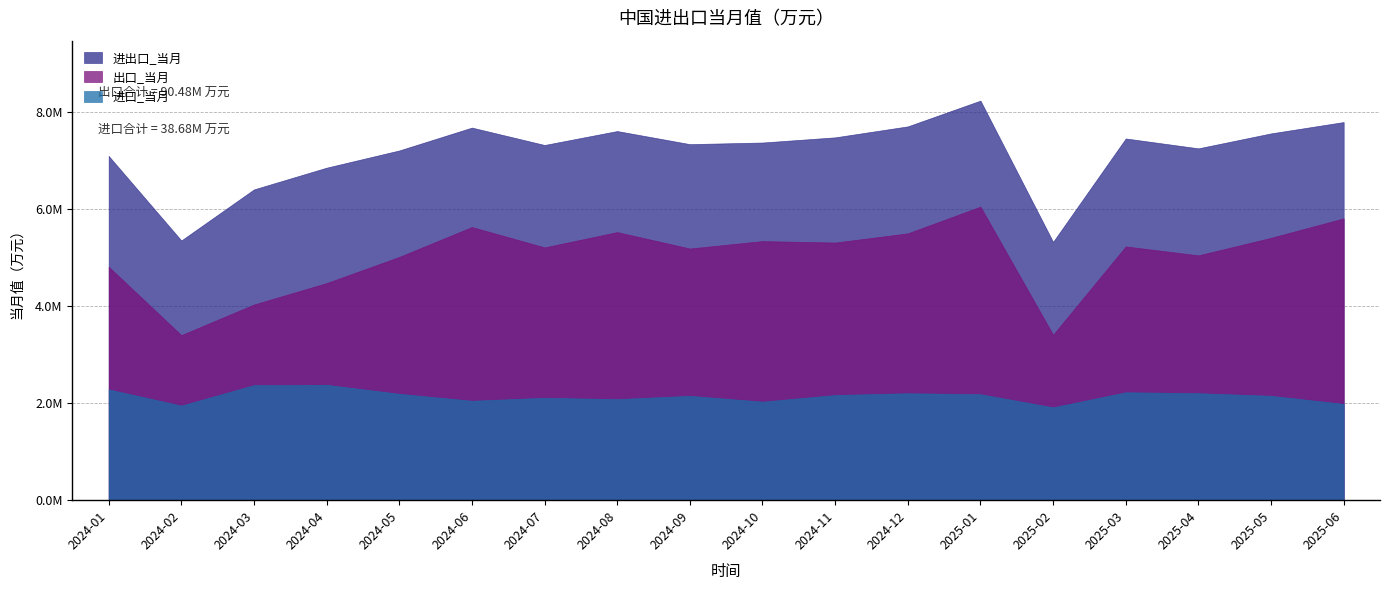

What is the average value of the 进出口_当月 series?

7175217.2